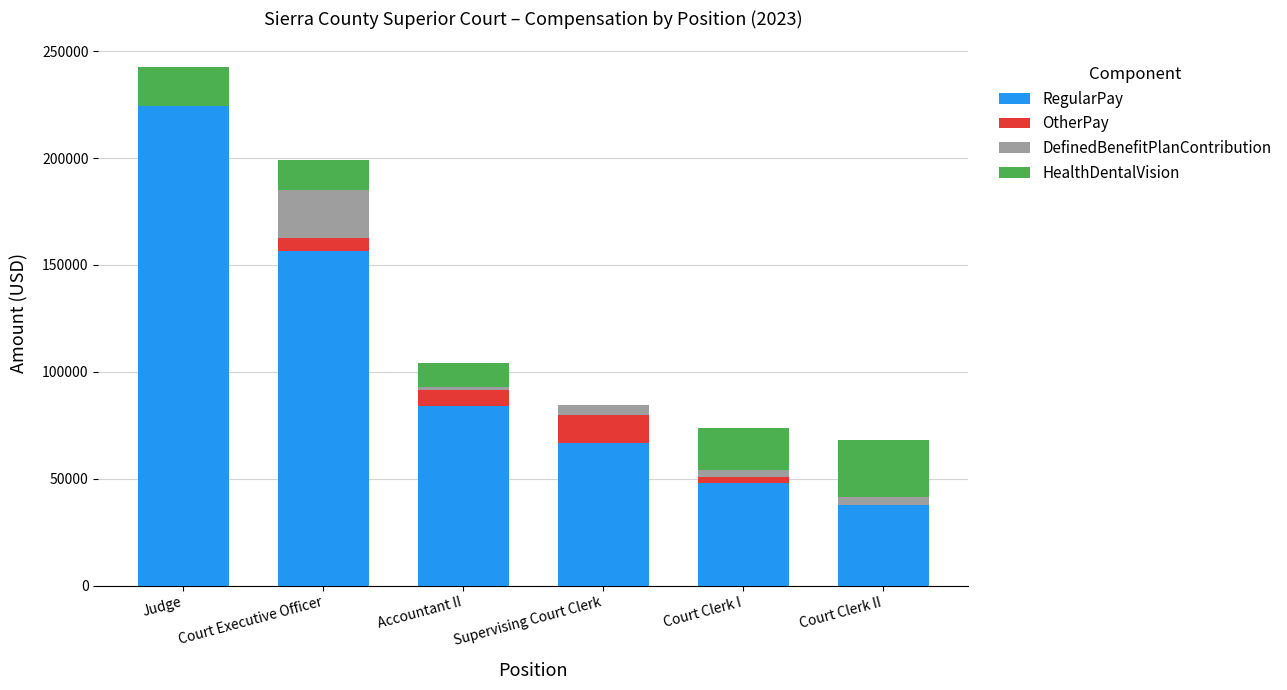

At which category is the sum across all series the highest?

Judge